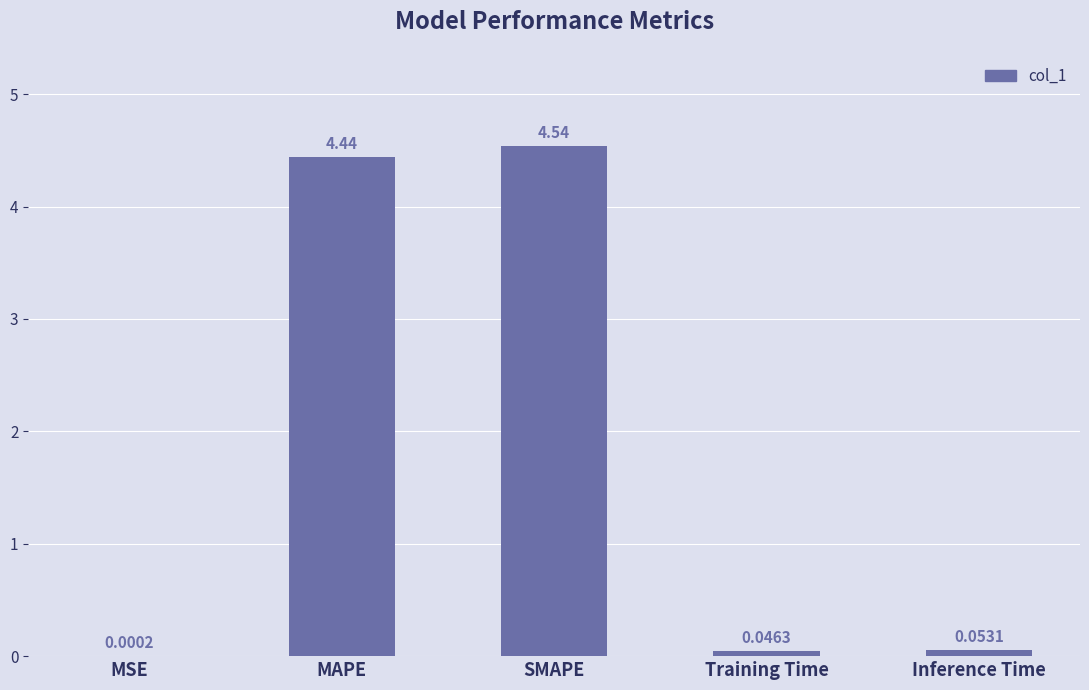

At which label is the value closest to 2?

Inference Time